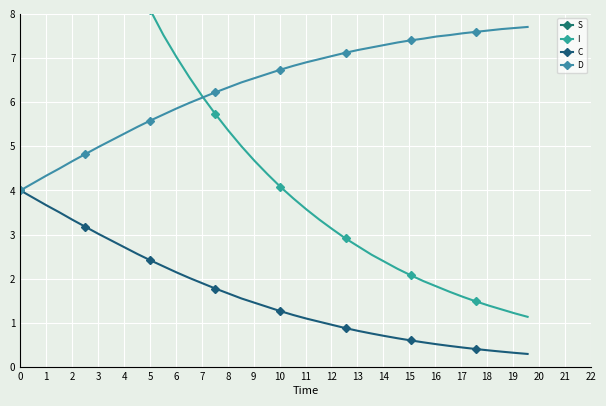

Which series has the widest spread of values?

S